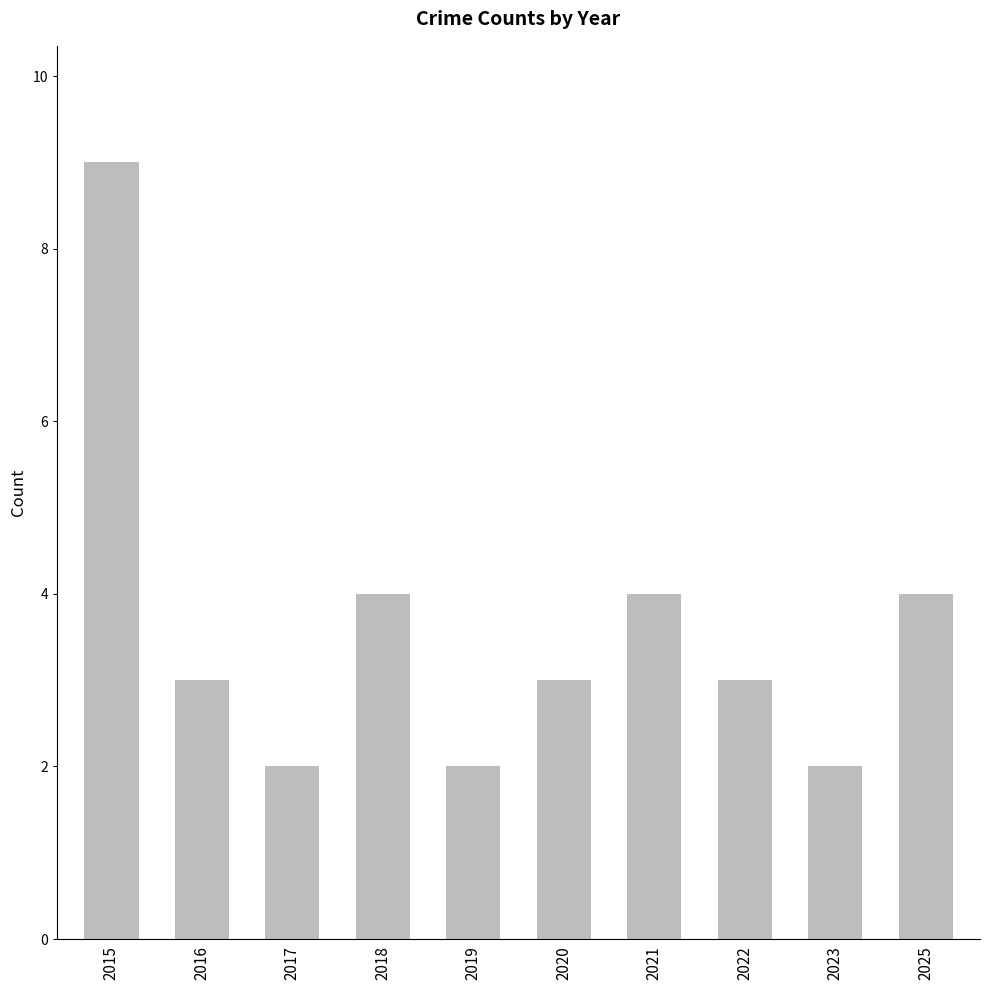

Reading right to left, transcribe all the data shown in this chart.

4	2	3	4	3	2	4	2	3	9